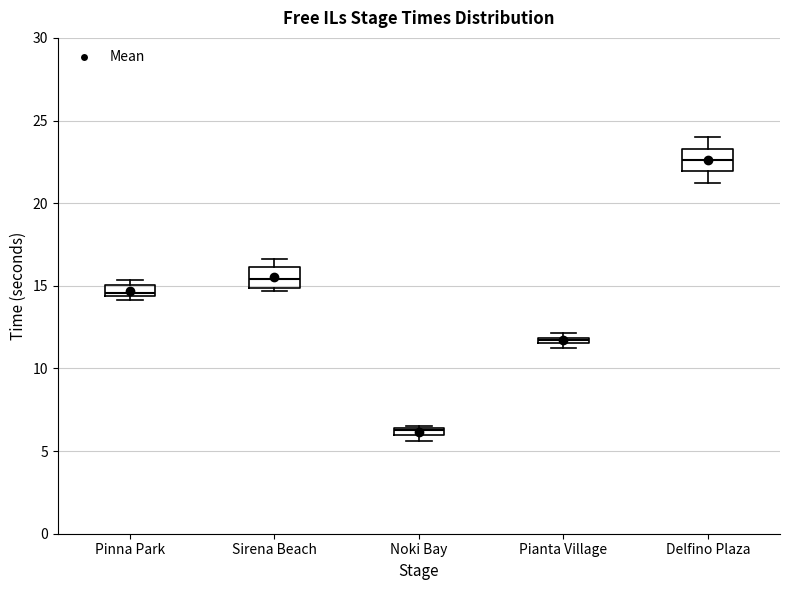

Which box's median line is the highest?

Delfino Plaza